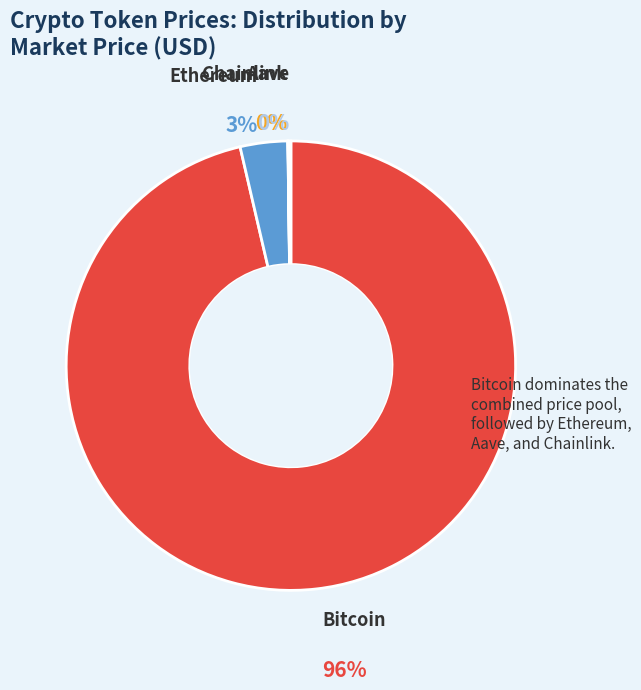

To the nearest percent, what is the difference between the Ethereum and Chainlink slice percentages?

3%